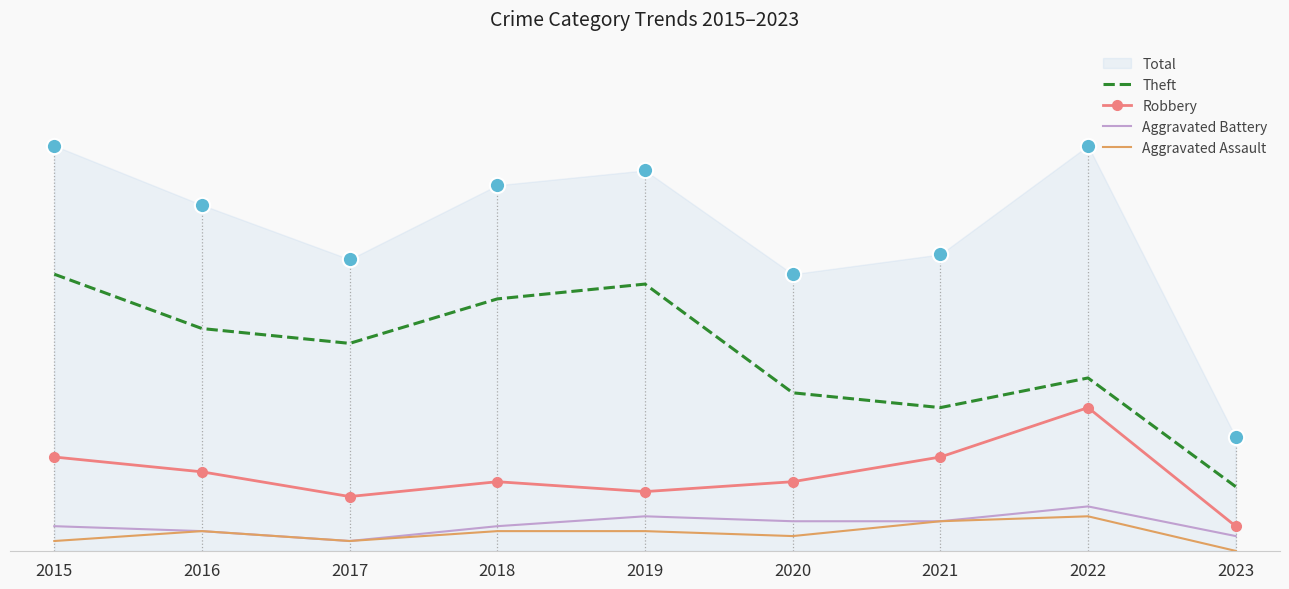

Which series has the largest range (max minus min)?

Theft